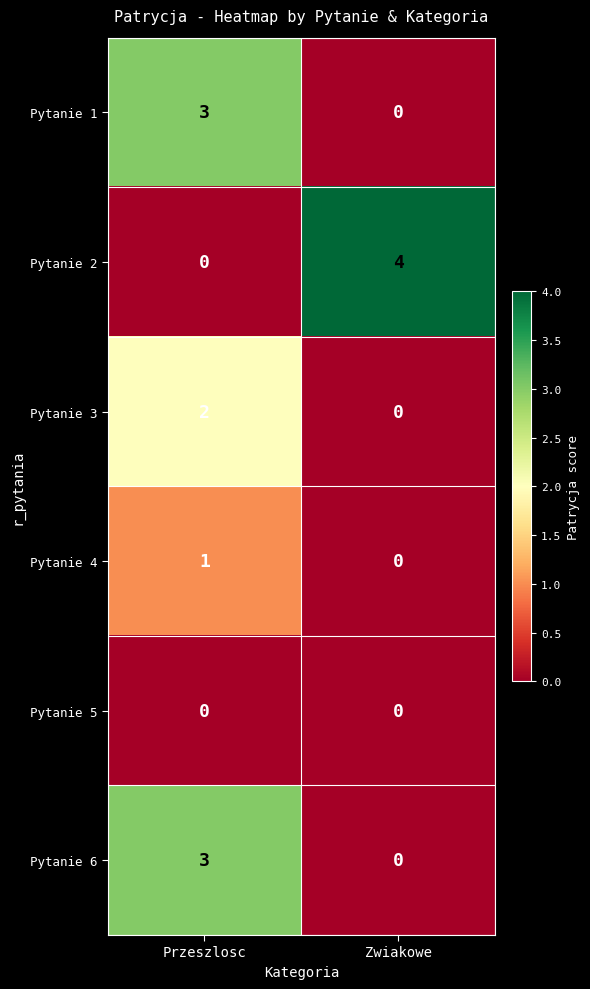

Reading left to right, list all the values displayed in this chart.

Pytanie 1: 3	0
Pytanie 2: 0	4
Pytanie 3: 2	0
Pytanie 4: 1	0
Pytanie 5: 0	0
Pytanie 6: 3	0